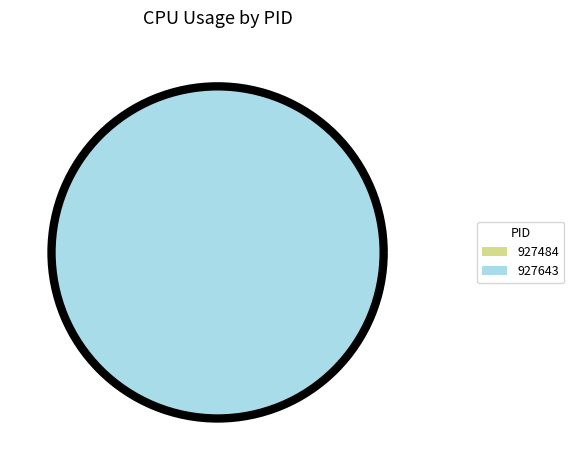

Count the number of slices in the pie.

2